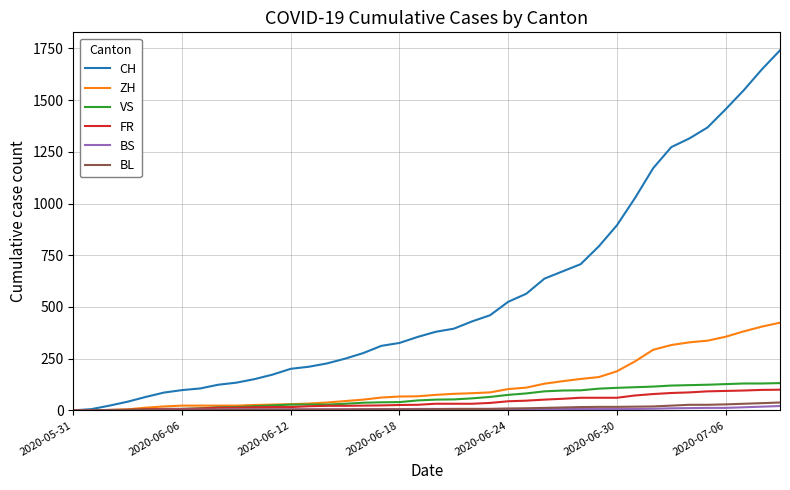

What is the greatest value displayed?

1741